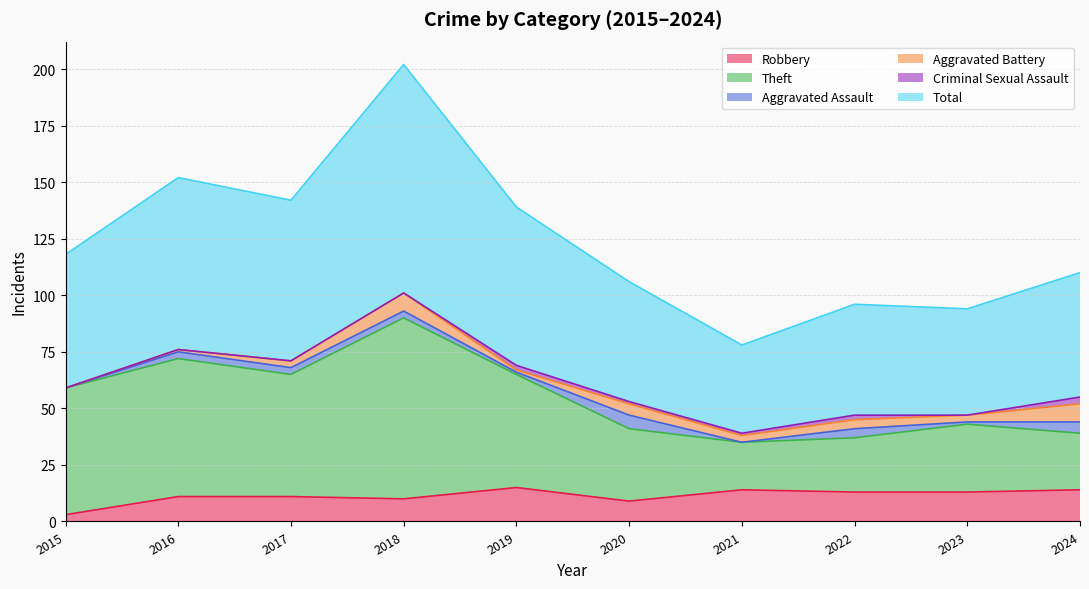

The Total series shows 106 at 2020. True or false?

True